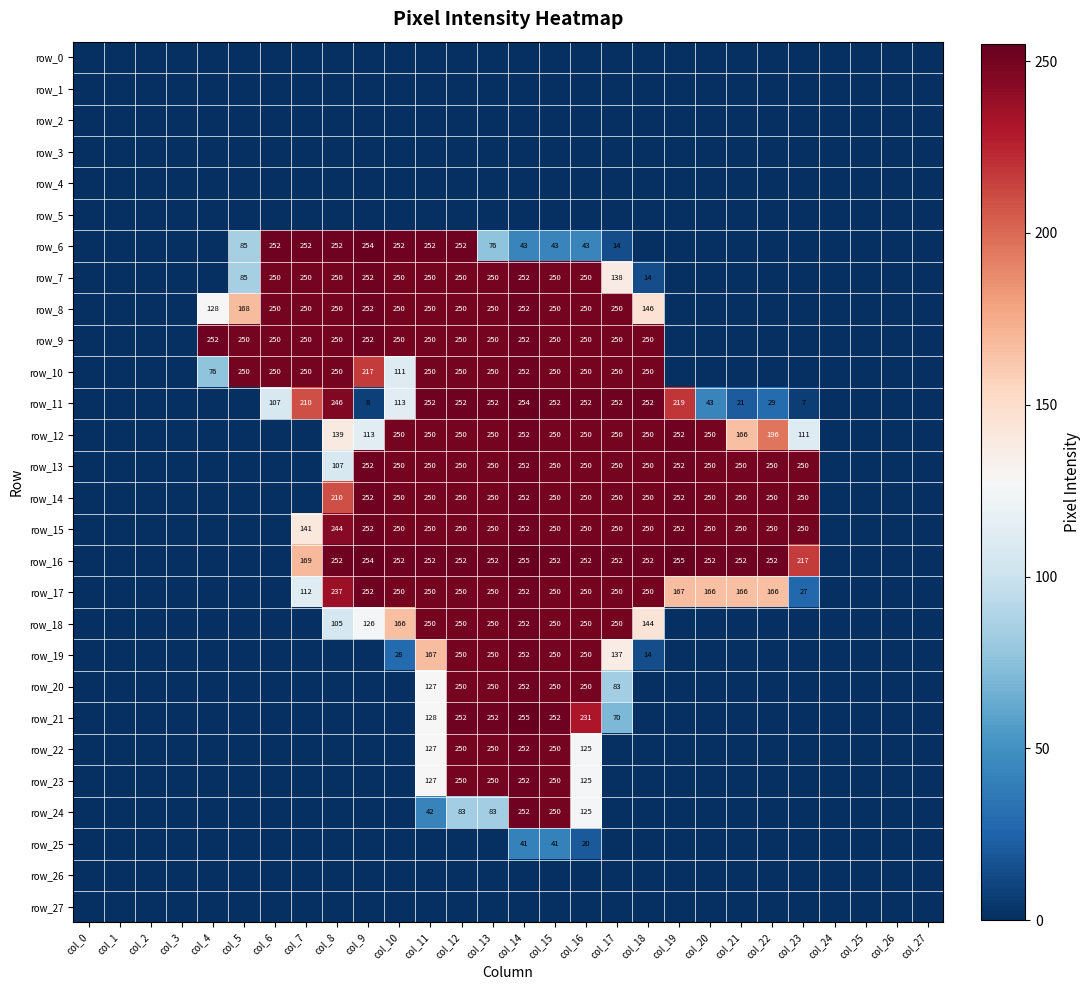

What is the spread (max minus min) of values at col_8?

252